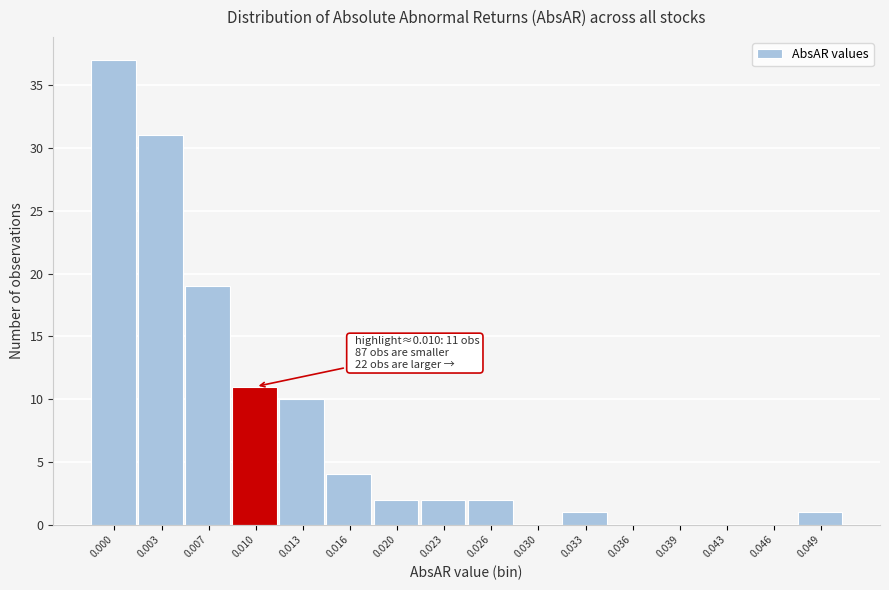

Reading right to left, what are all the values shown in this chart?

0.049=1	0.046=0	0.043=0	0.039=0	0.036=0	0.033=1	0.030=0	0.026=2	0.023=2	0.020=2	0.016=4	0.013=10	0.010=11	0.007=19	0.003=31	0.000=37